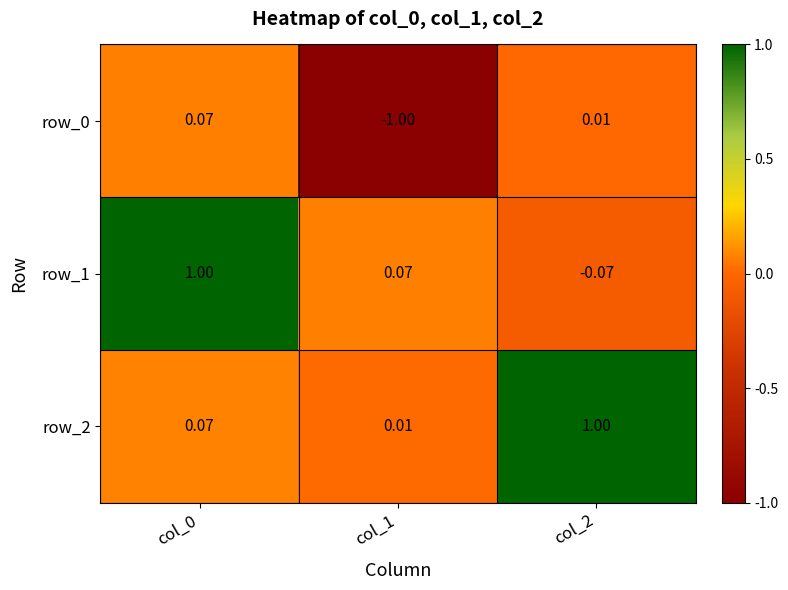

Is the value of row_0 at col_1 greater than the value of row_2 at col_1?

No